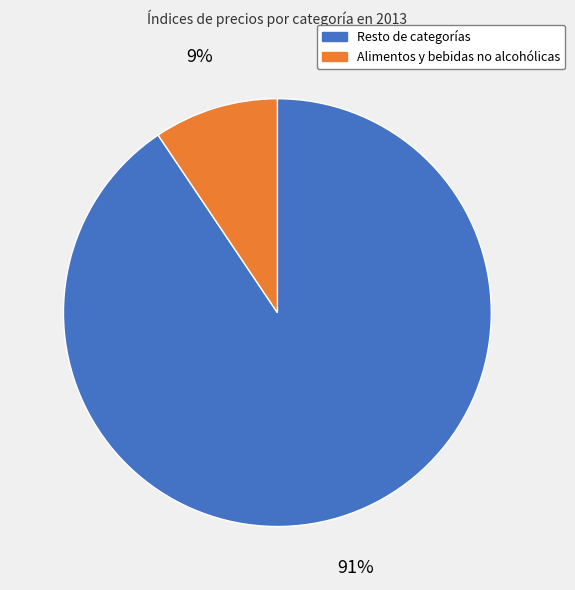

To the nearest percent, what is the average slice percentage?

50%